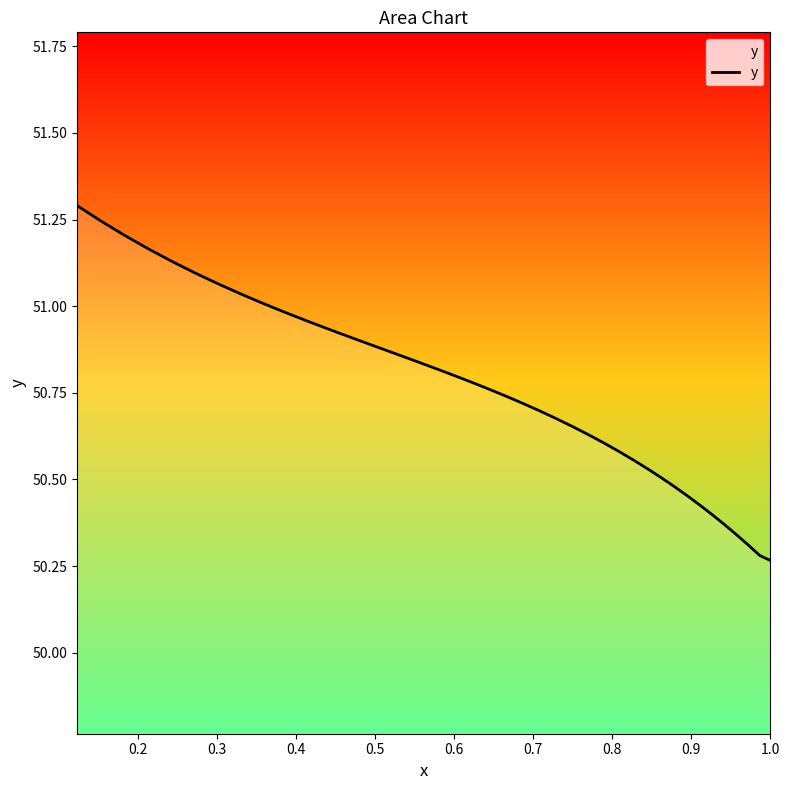

What is the difference between the maximum and minimum values?

1.0